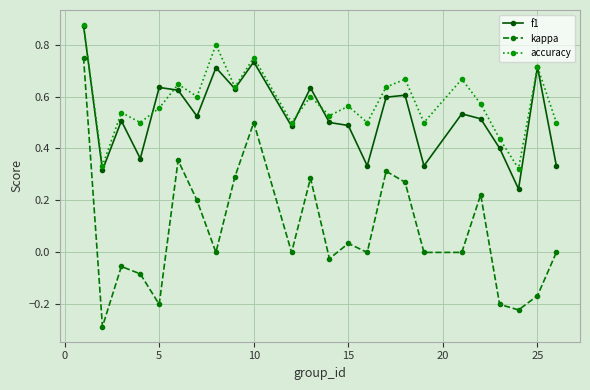

Which series has the largest total across all categories?

accuracy